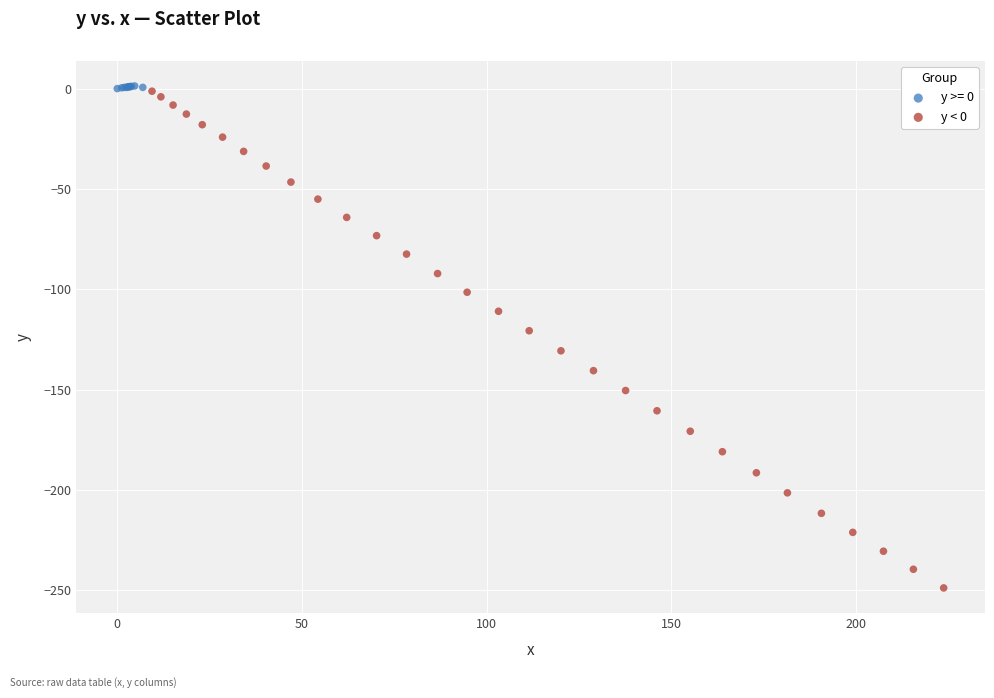

Which series has the largest Y range (max minus min)?

y < 0